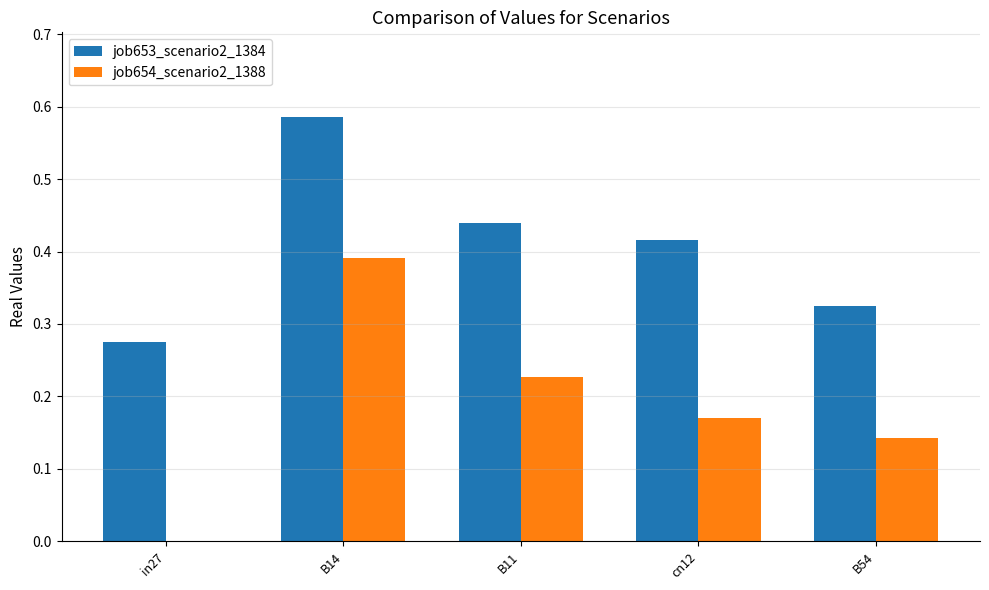

Which category has the highest value in the job653_scenario2_1384 series?

B14